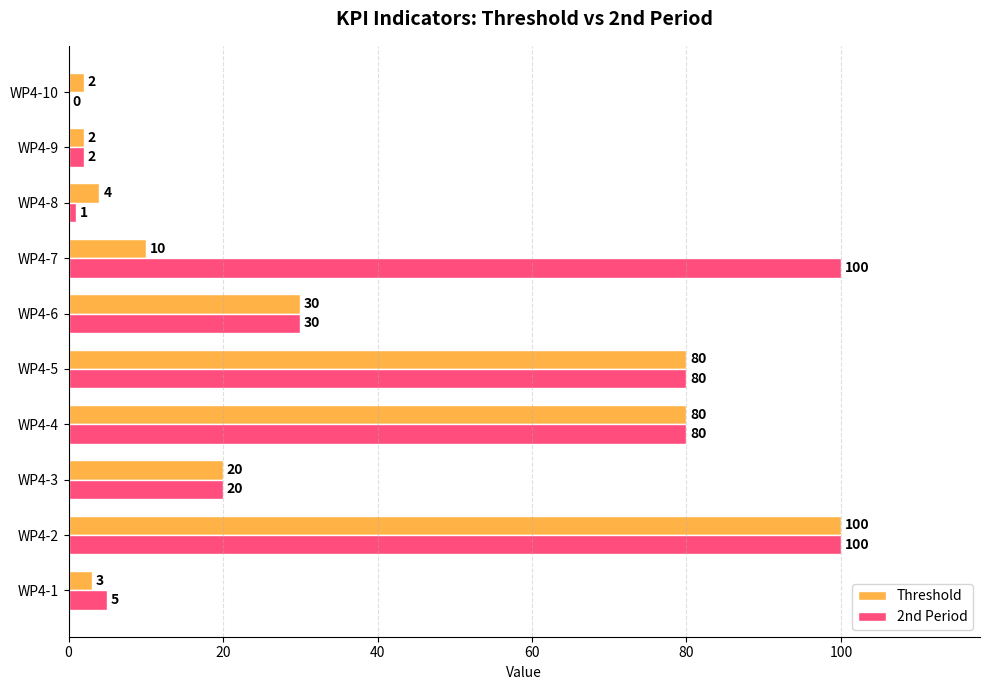

At which category is the sum across all series the highest?

WP4-2